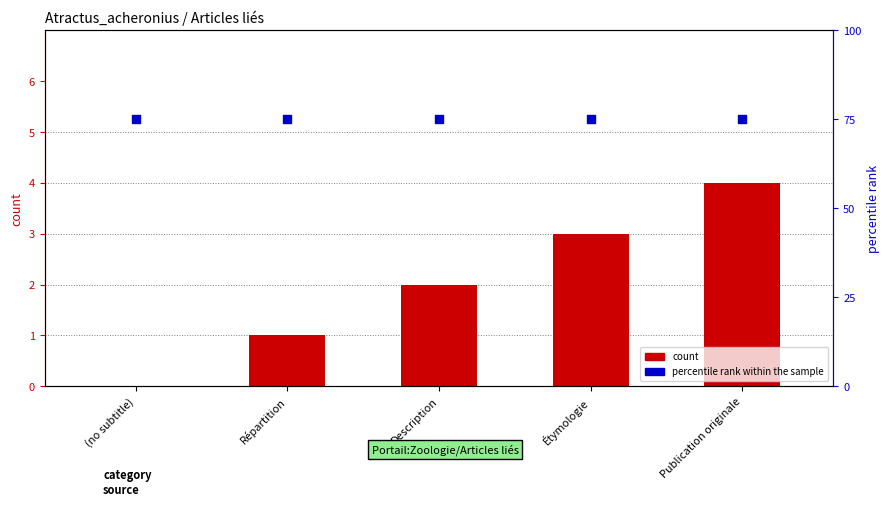

Which series has the largest Y range (max minus min)?

count